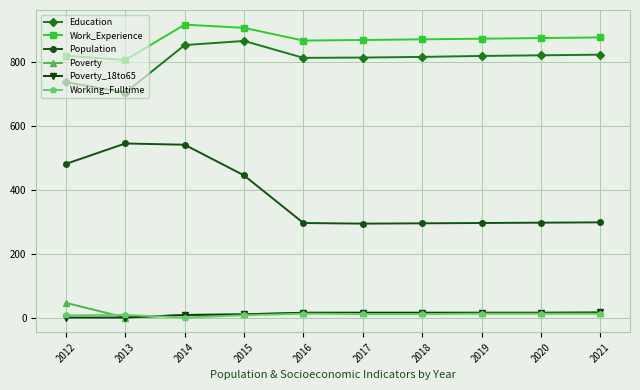

The Work_Experience series shows 1333 at 2016. True or false?

False